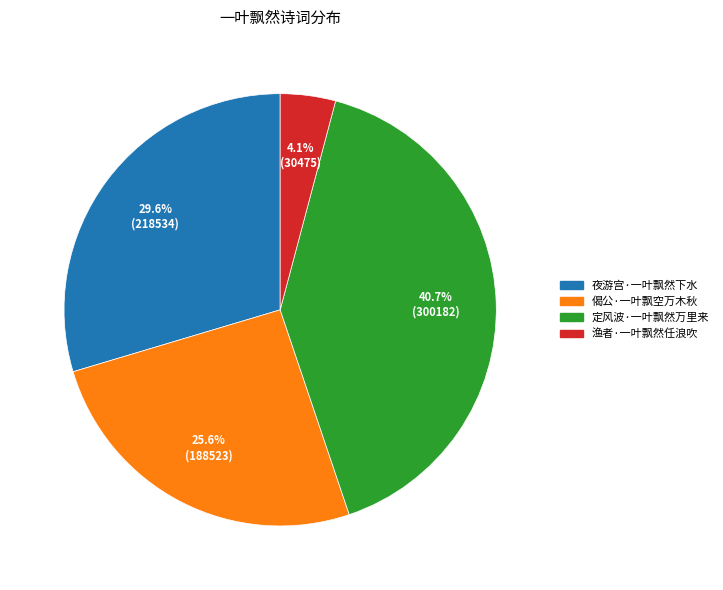

To the nearest percent, what is the average slice percentage?

25%